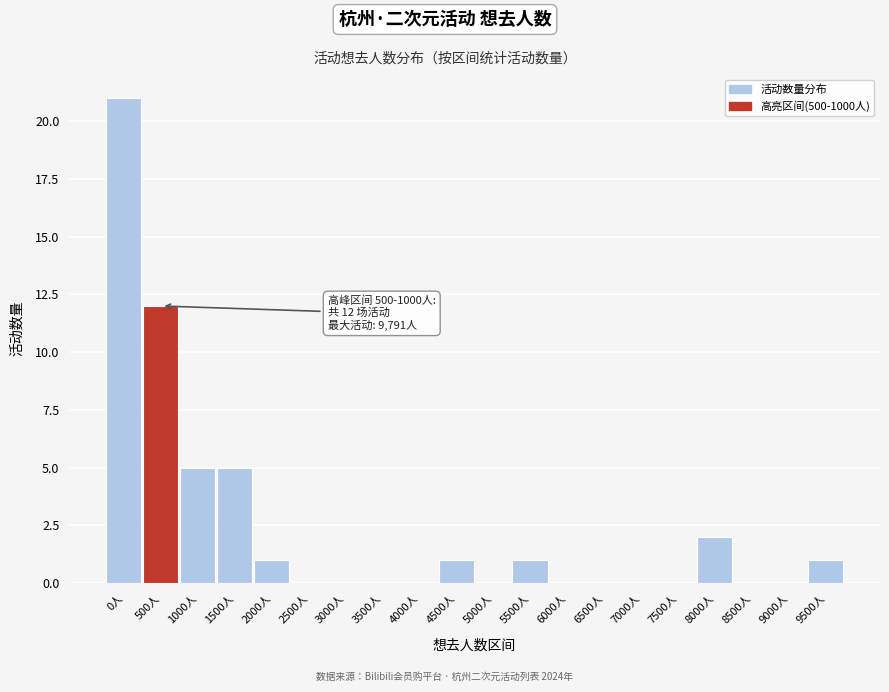

Reading right to left, extract all data points from this chart.

9500人=1	9000人=0	8500人=0	8000人=2	7500人=0	7000人=0	6500人=0	6000人=0	5500人=1	5000人=0	4500人=1	4000人=0	3500人=0	3000人=0	2500人=0	2000人=1	1500人=5	1000人=5	500人=12	0人=21